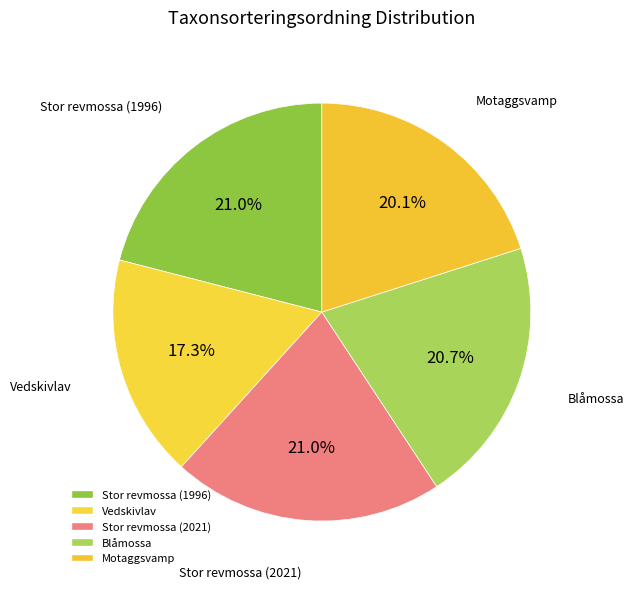

To the nearest percent, what is the difference between the largest and smallest slice percentages?

4%